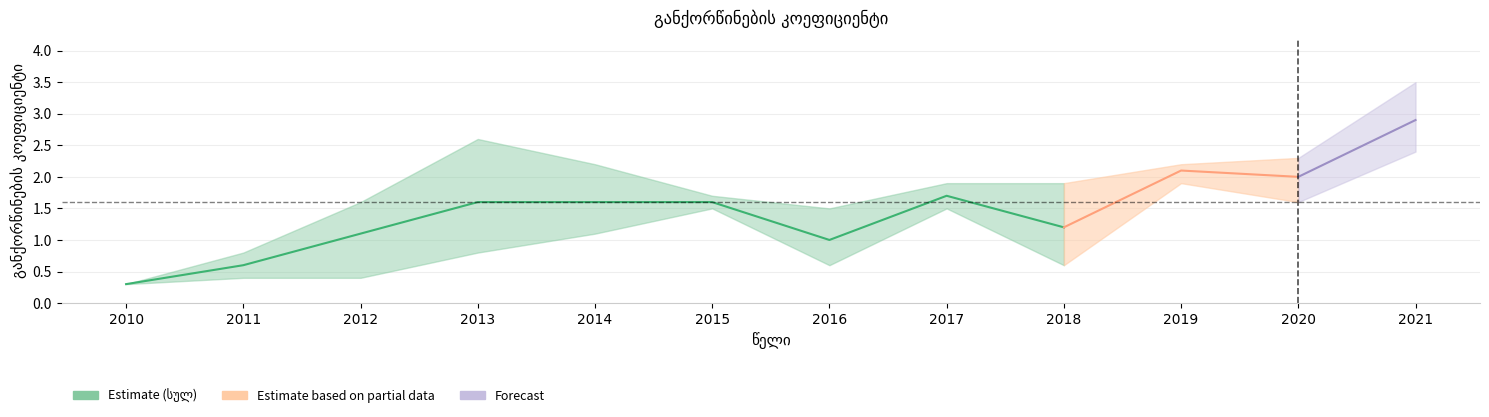

True or false: საქალაქო დასახლება has a value of 0.7 at 2012.

False